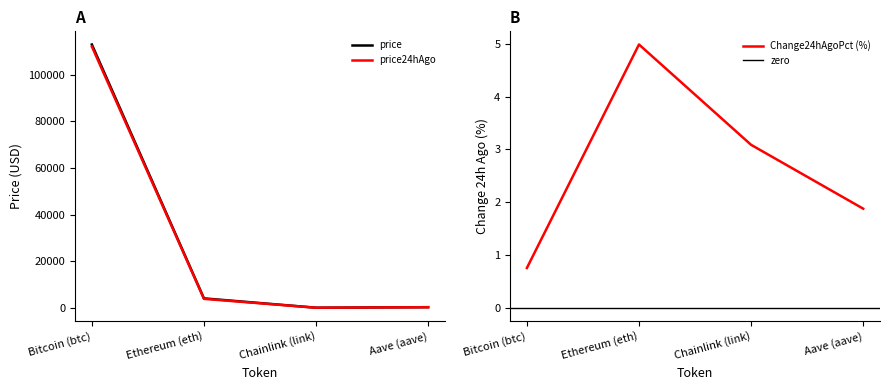

Rank the series by their maximum value, from lowest to highest.

price24hAgo, price